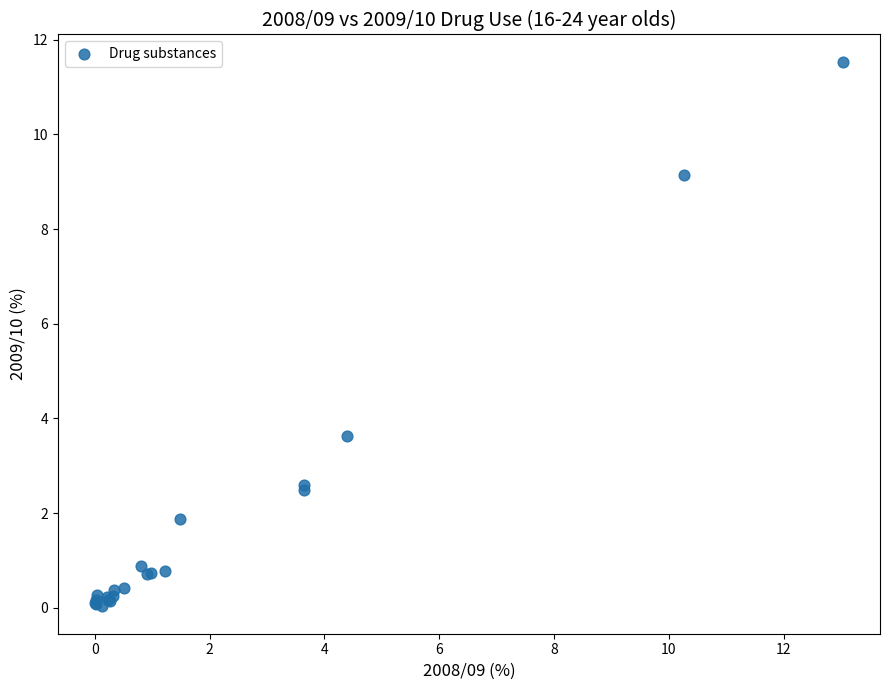

What Y value in the scatter plot is closest to 5?

3.6